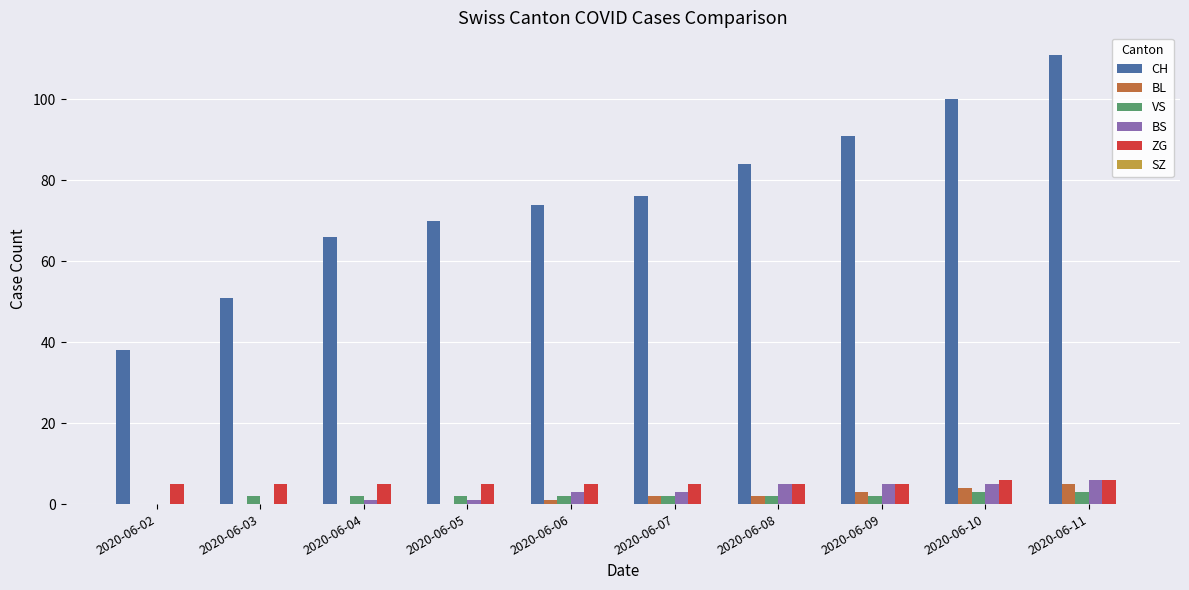

What is the sum of all BS values?

29